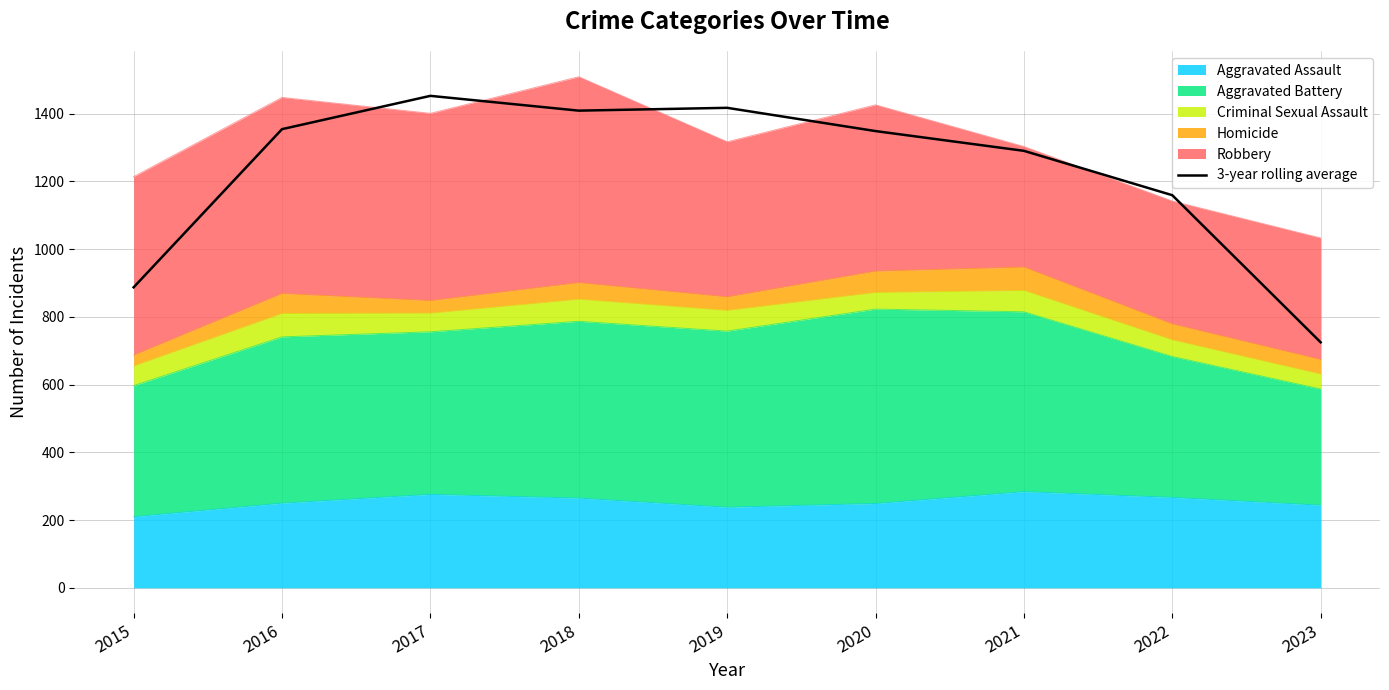

What is the change in value from 2017 to 2018?

-43.7